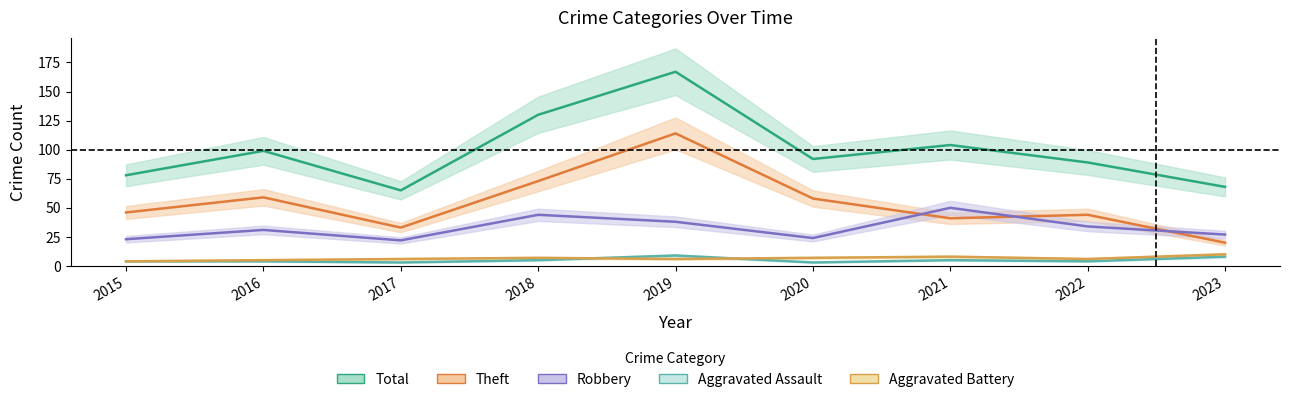

True or false: Robbery and Total intersect in this chart.

False